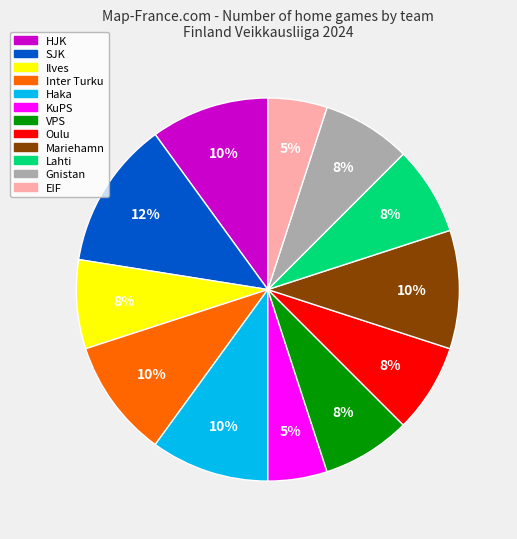

To the nearest percent, what is the average slice percentage?

8%